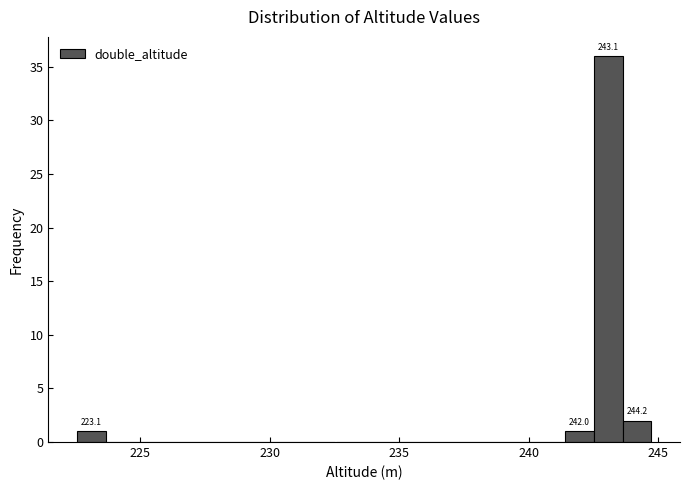

Read against the x-axis, roughly where is the centre of the tallest bar?

243.0